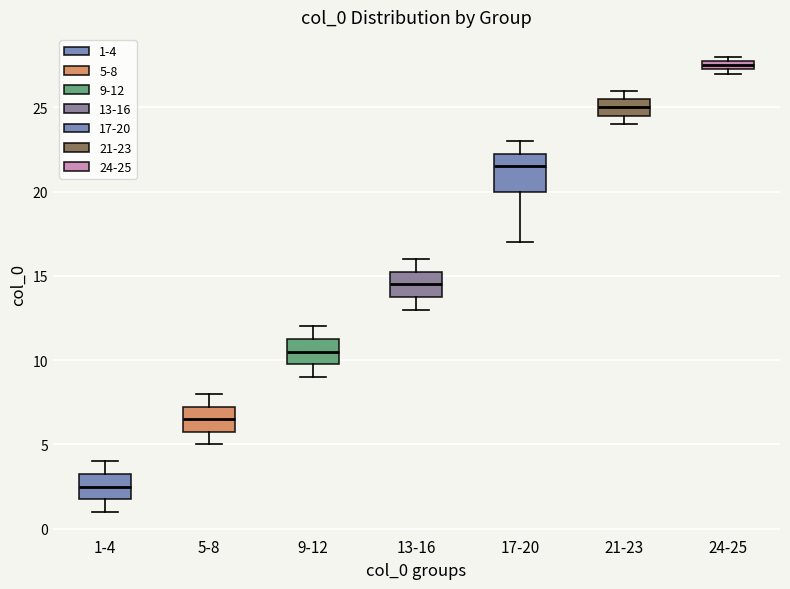

Where is the upper edge of the box for 24-25 on the y-axis? The values are not printed on the chart, so give them approximately, as read against the axis.

28.0